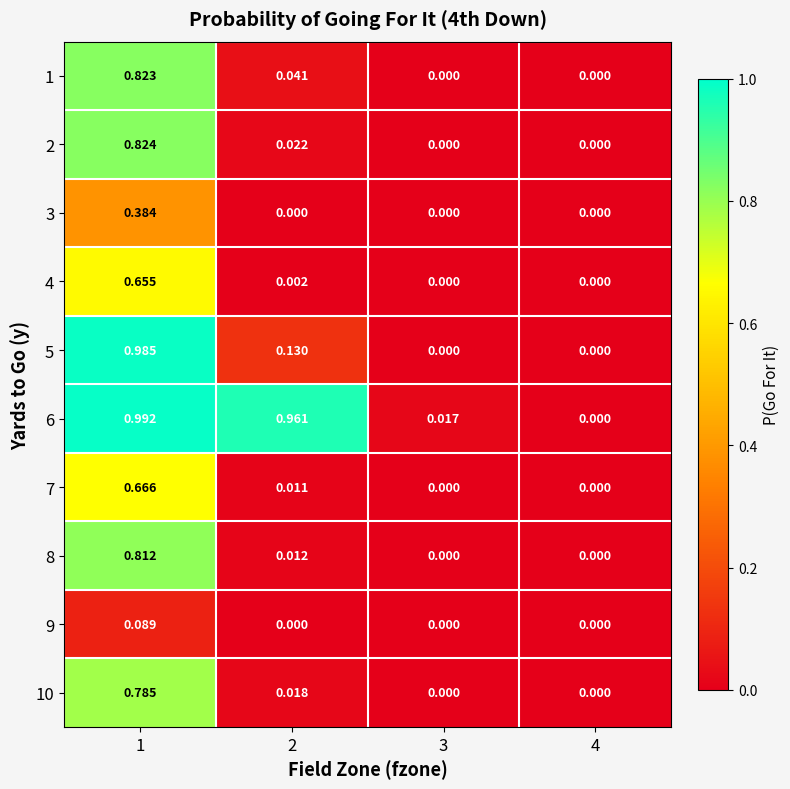

How many categories are shown in the chart?

4